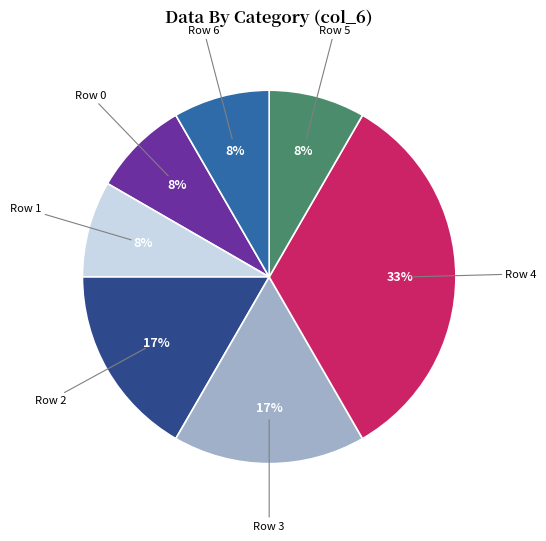

Between Row 5 and Row 2, which is larger?

Row 2